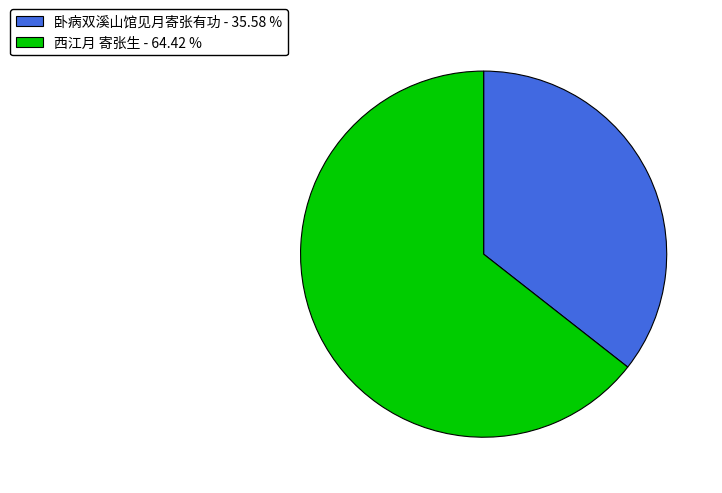

Which slice is the smallest?

卧病双溪山馆见月寄张有功 - 35.58 %